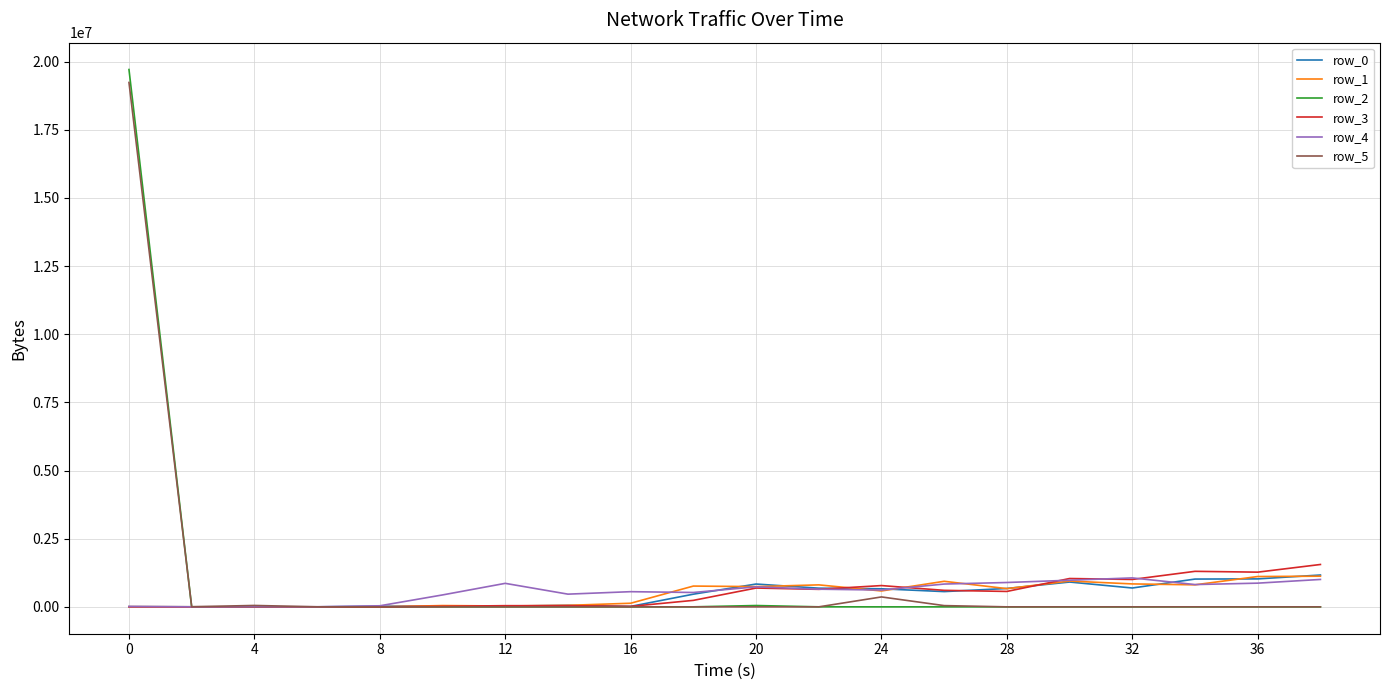

Which series has the largest range (max minus min)?

row_2